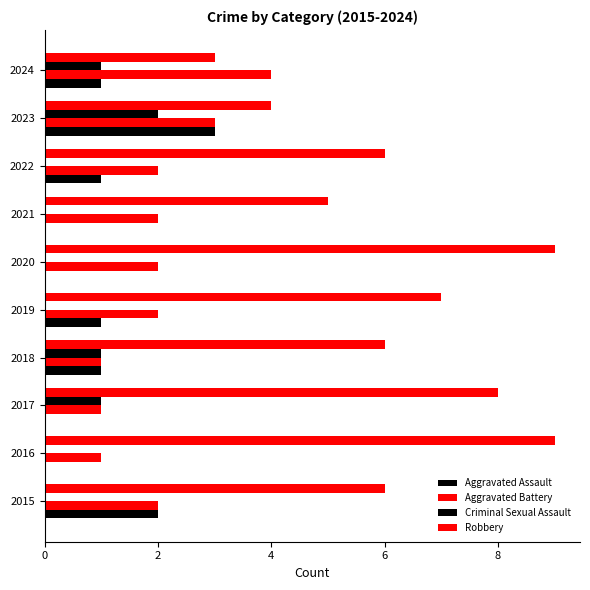

How many distinct data groups are displayed?

4